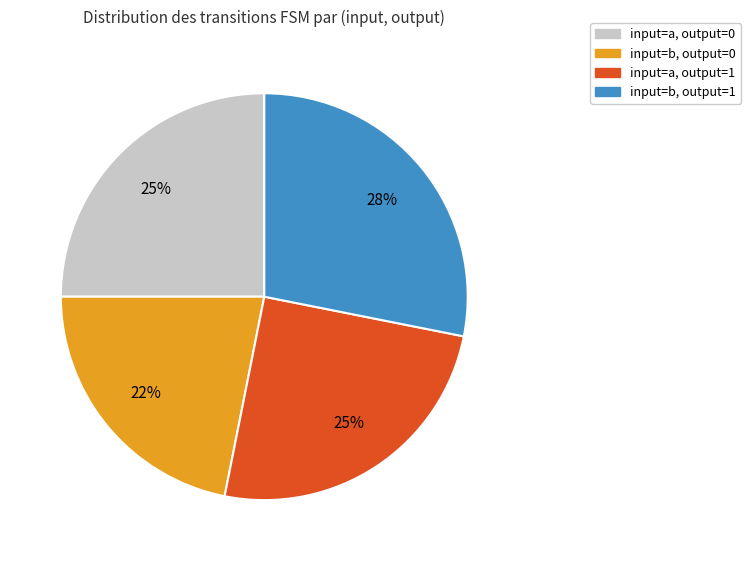

To the nearest percent, what is the difference between the largest and smallest slice percentages?

6%